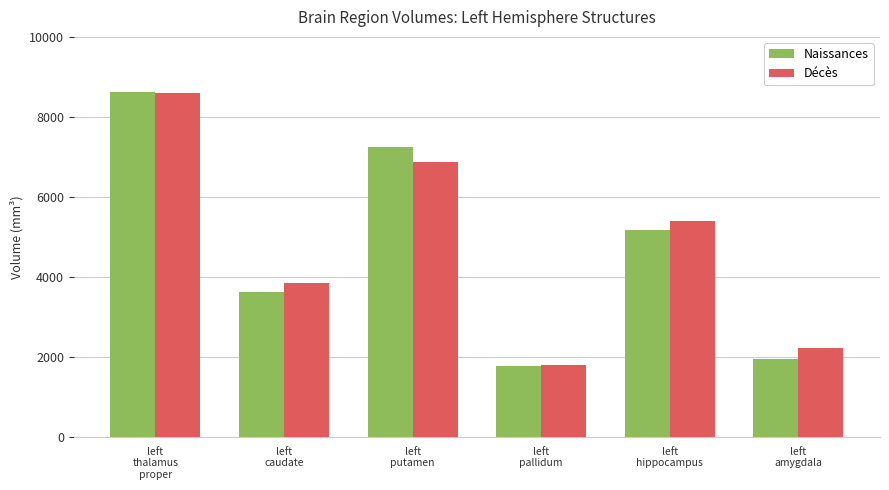

What are all the series names shown in the legend?

Naissances, Décès